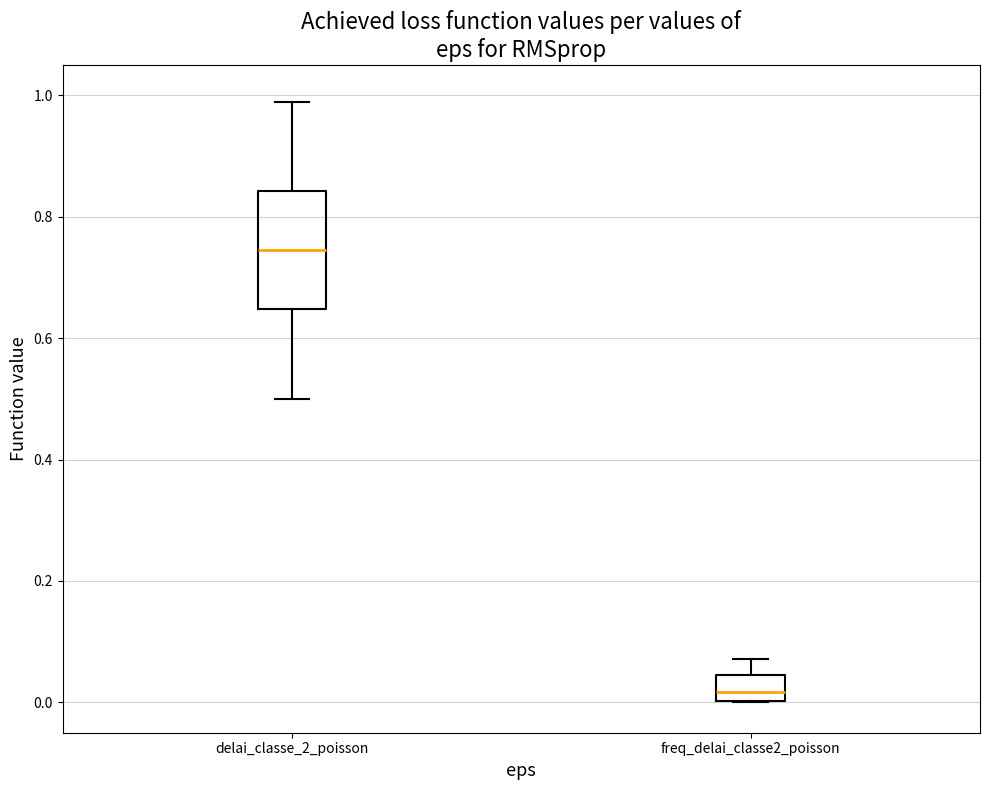

Which box is the tallest, from its lower edge to its upper edge?

delai_classe_2_poisson